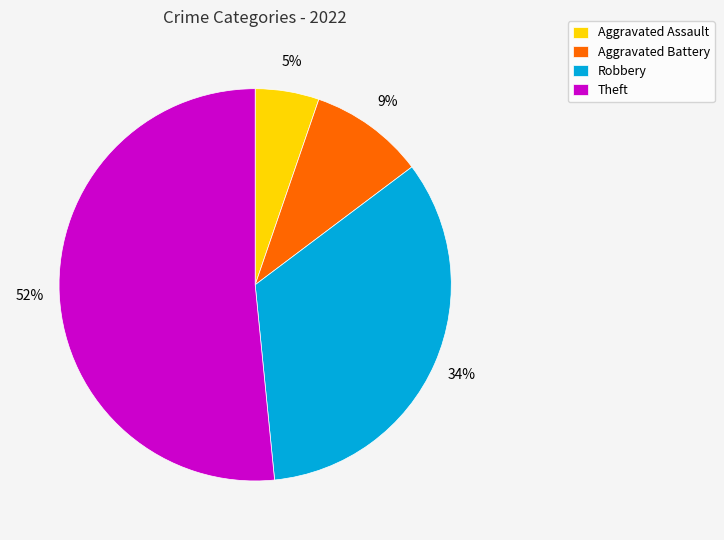

How many segments does this pie chart have?

4